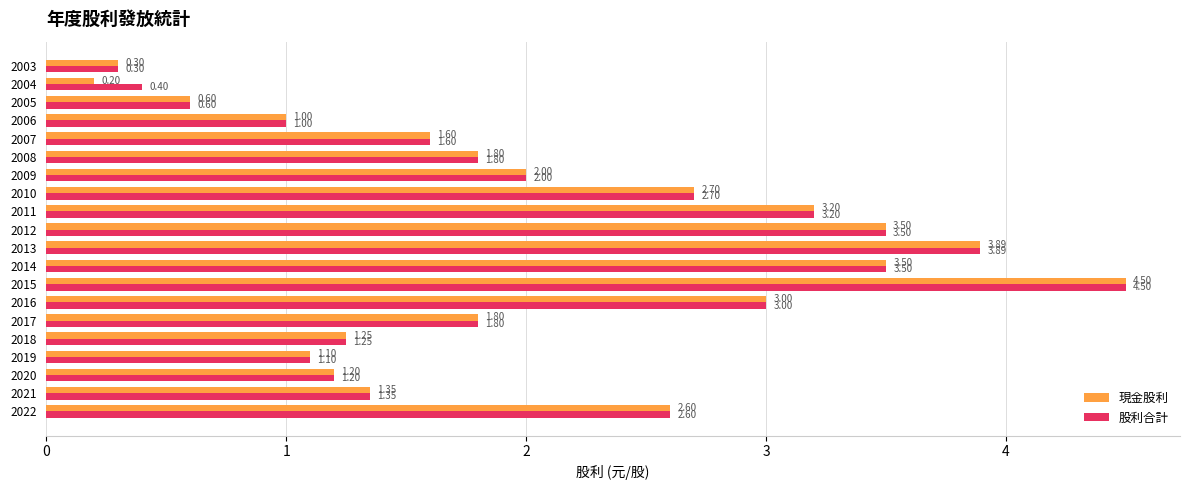

Rank the series by their average value, from lowest to highest.

現金股利, 股利合計